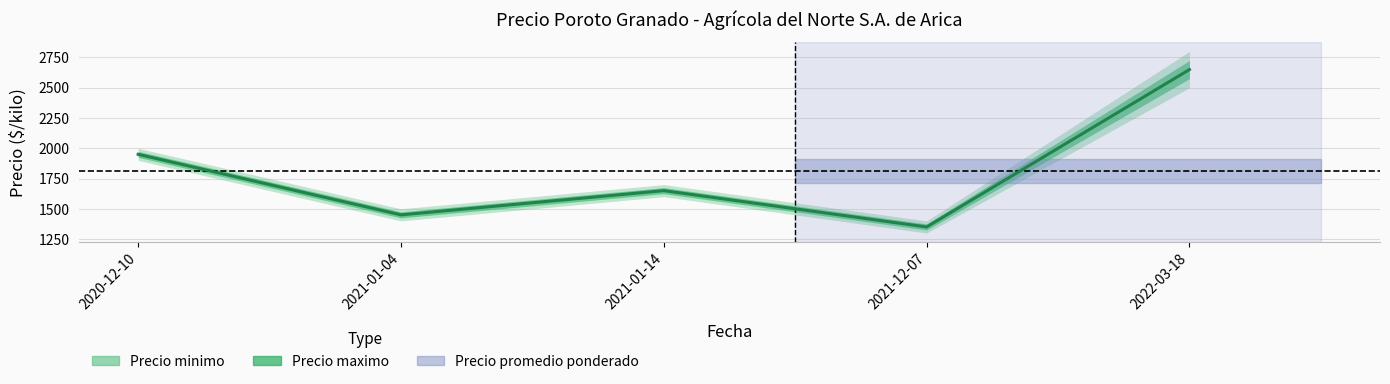

What is the difference between the values at 2022-03-18 and 2021-12-07?

1300